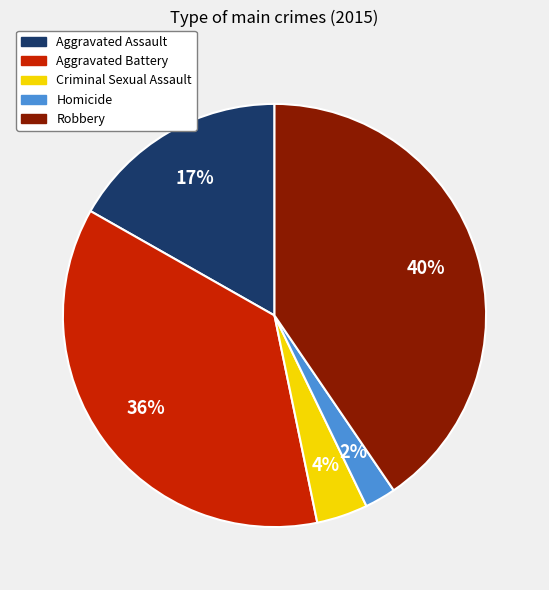

How many slices are in this pie chart?

5